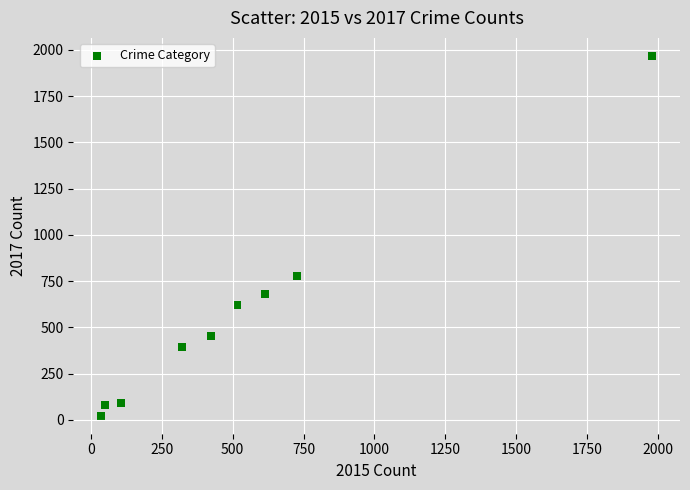

What is the range of Y values (max minus min)?

1945